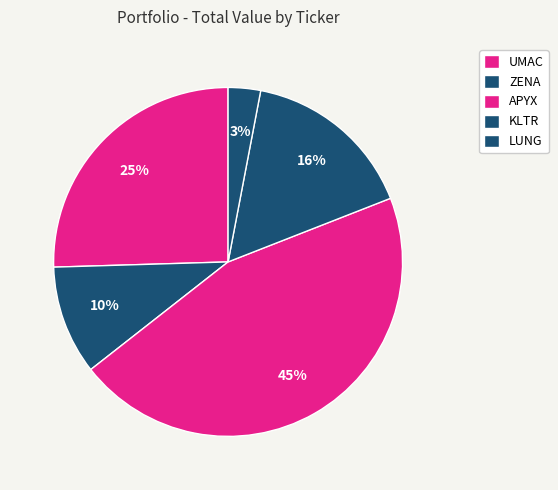

Does KLTR represent more than half of the total?

No